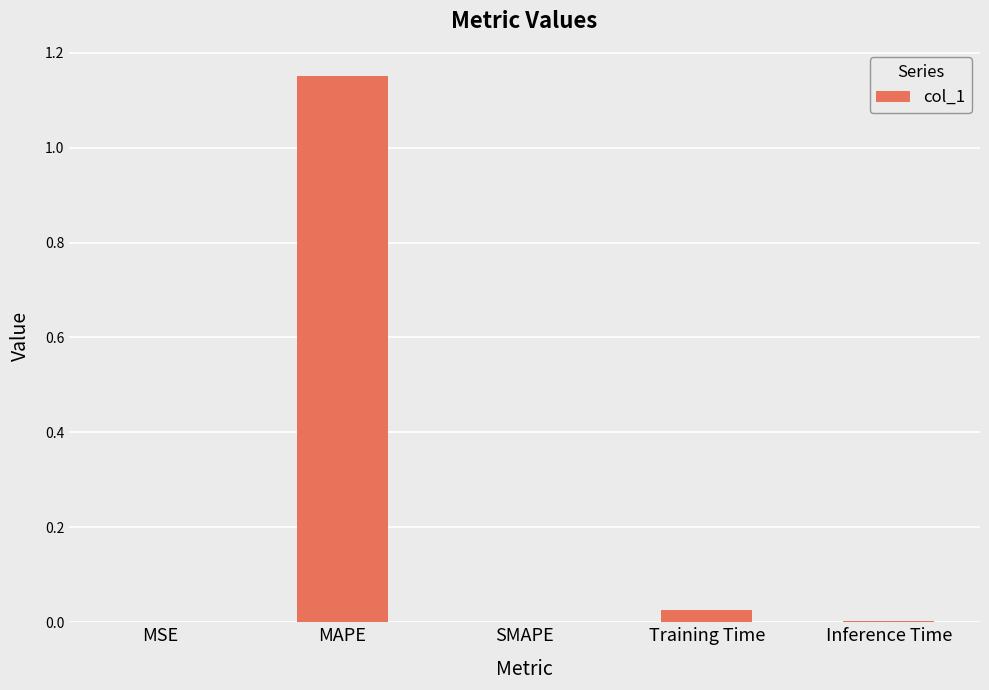

The chart shows a value of 0.0 at Inference Time. True or false?

True